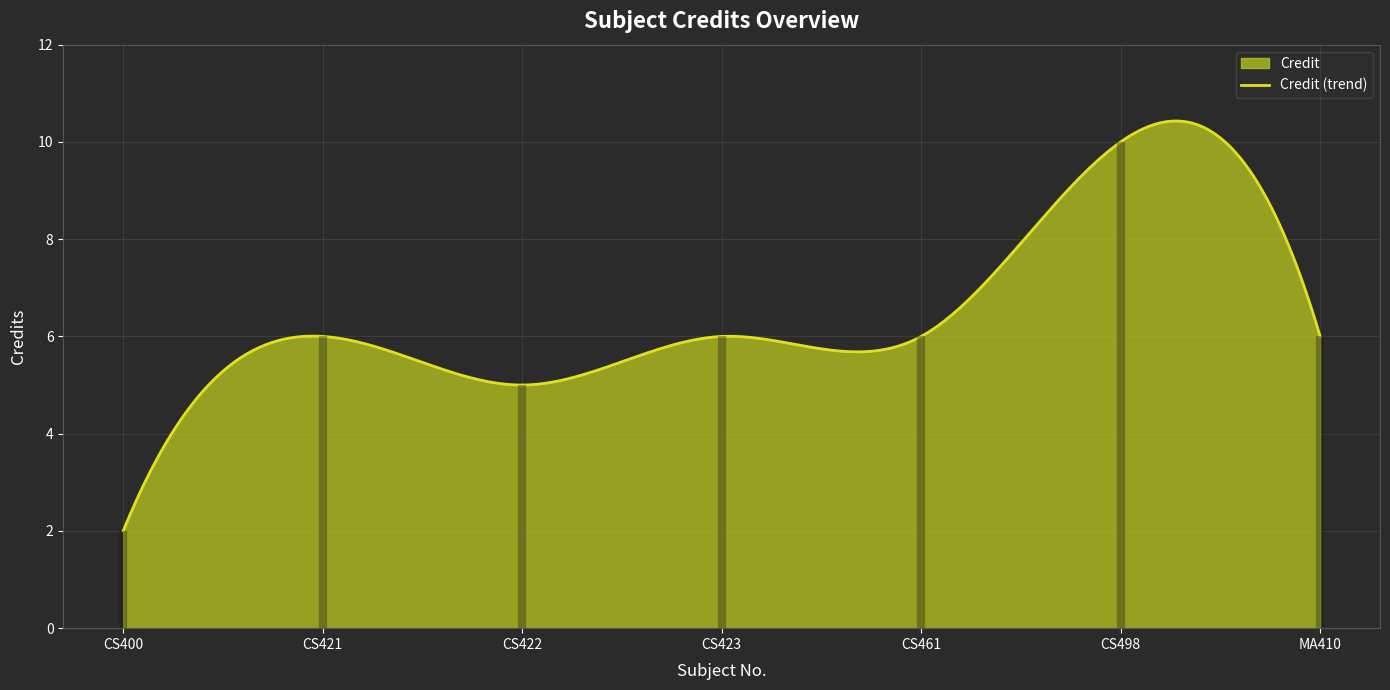

Approximately how many times larger is the value at CS498 compared to CS400?

5.0